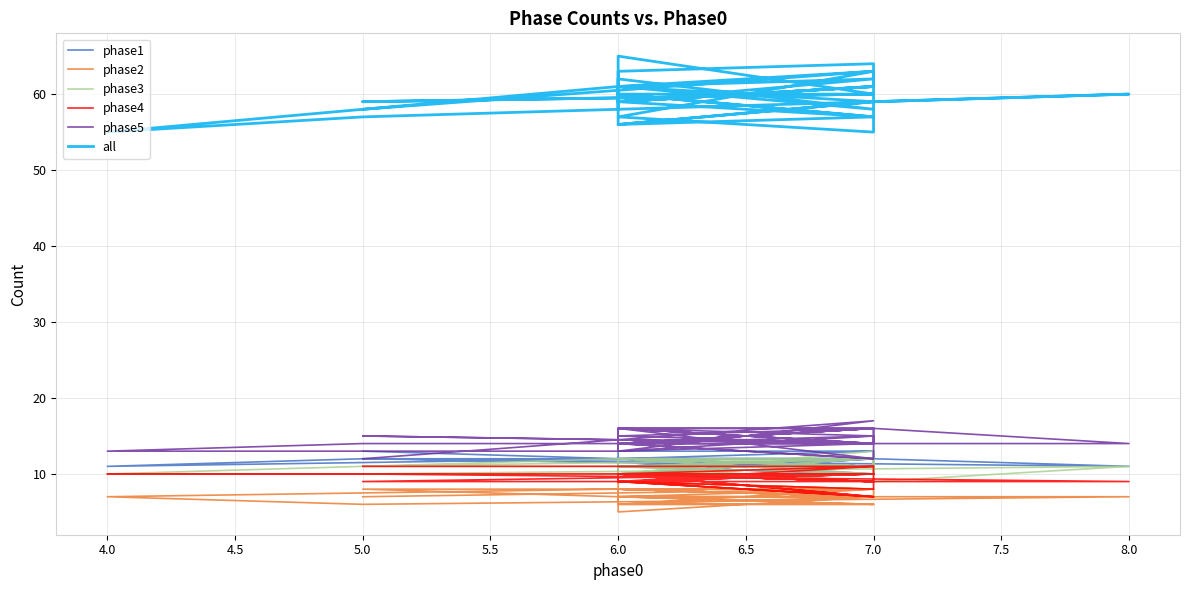

How many lines are shown in the chart?

6